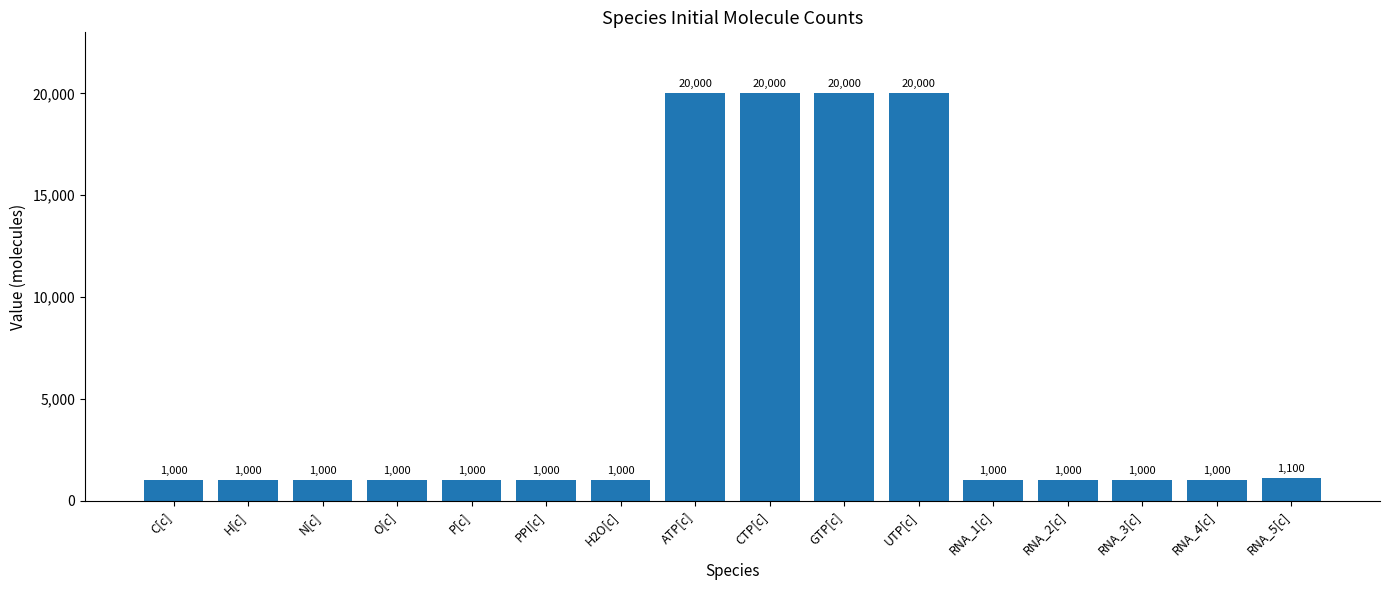

How many series are shown in this chart?

1